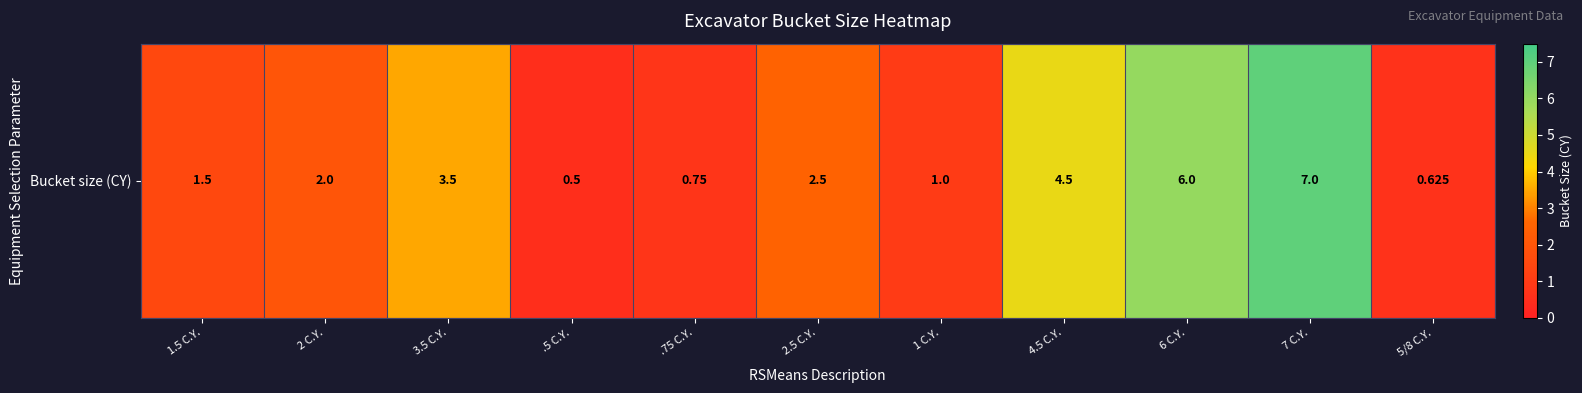

Reading right to left, what are all the values shown in this chart?

0.6	7.0	6.0	4.5	1.0	2.5	0.8	0.5	3.5	2.0	1.5